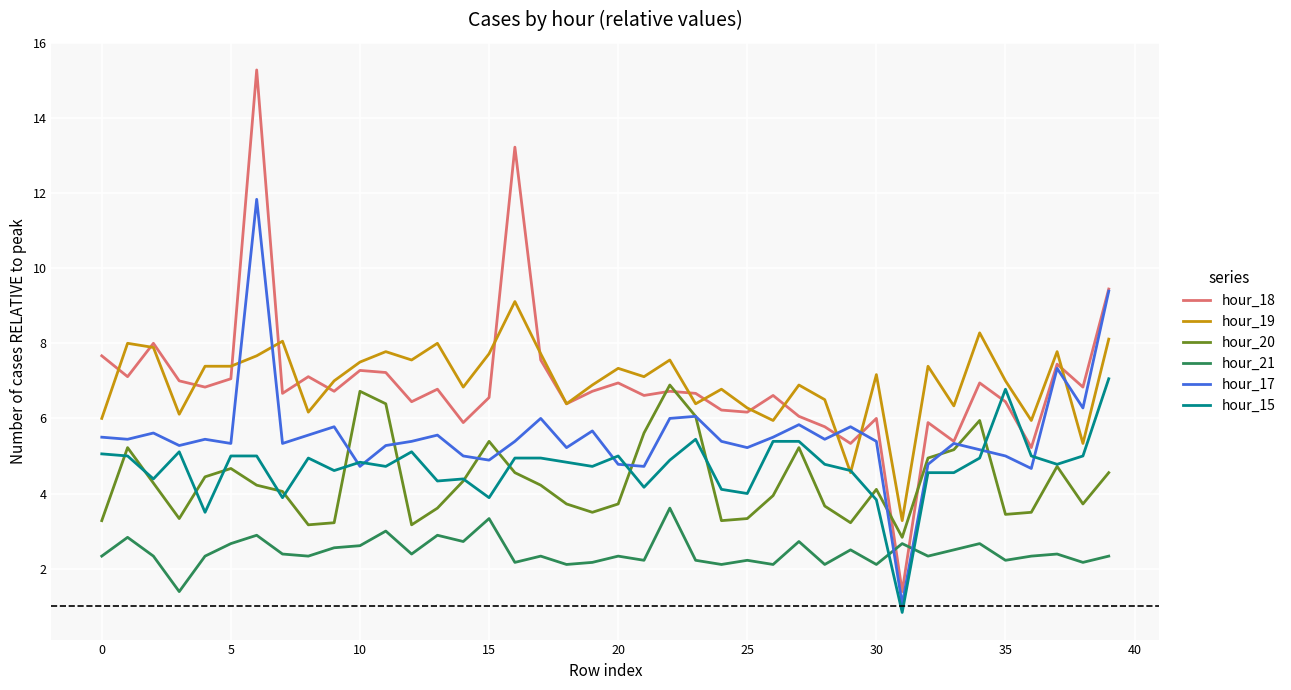

How many intersections are there between hour_21 and hour_15?

2